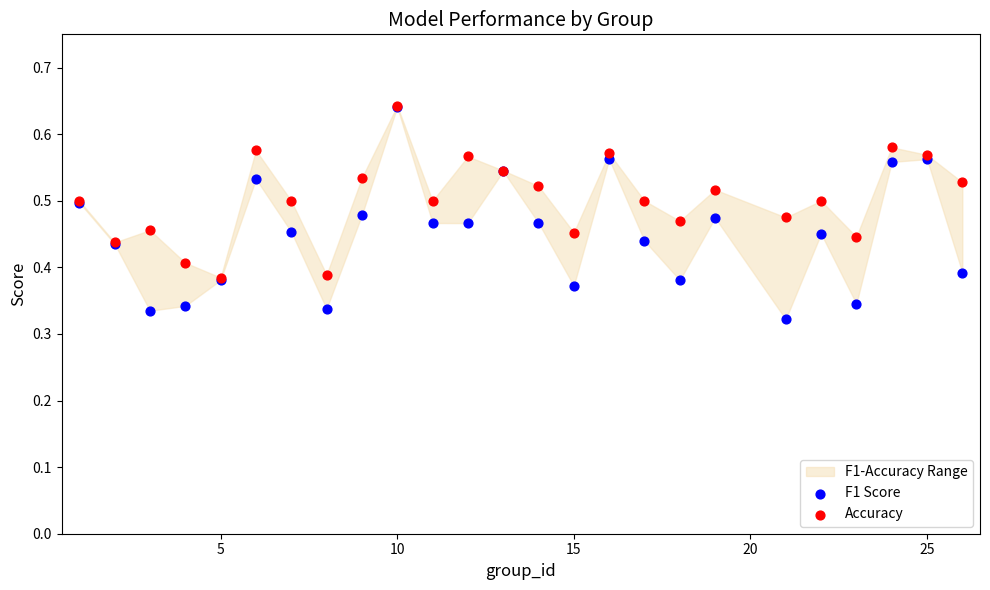

Which series reaches the minimum Y coordinate?

F1 Score